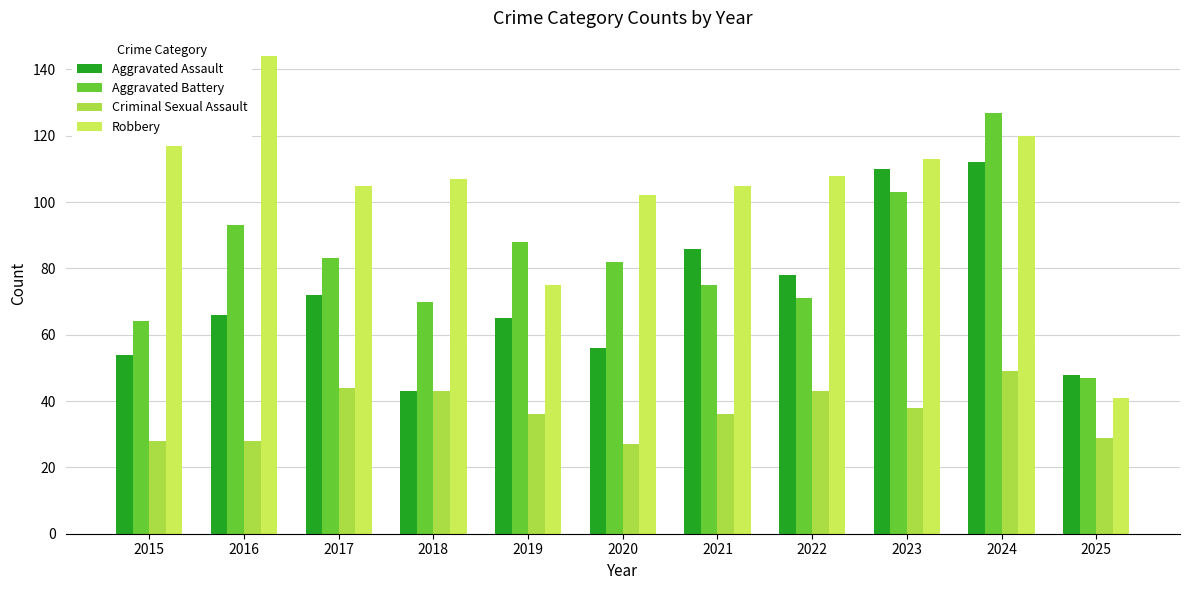

Which series has the largest total across all categories?

Robbery